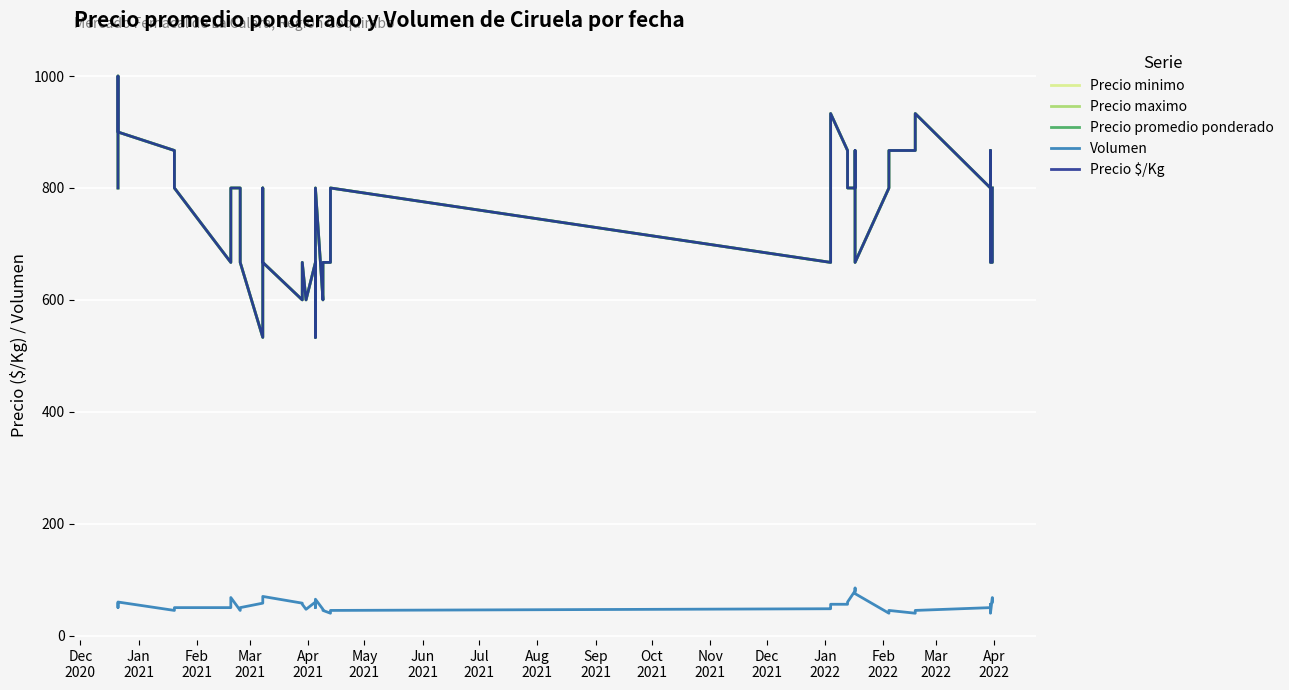

True or false: Precio maximo and Volumen cross at least once.

False